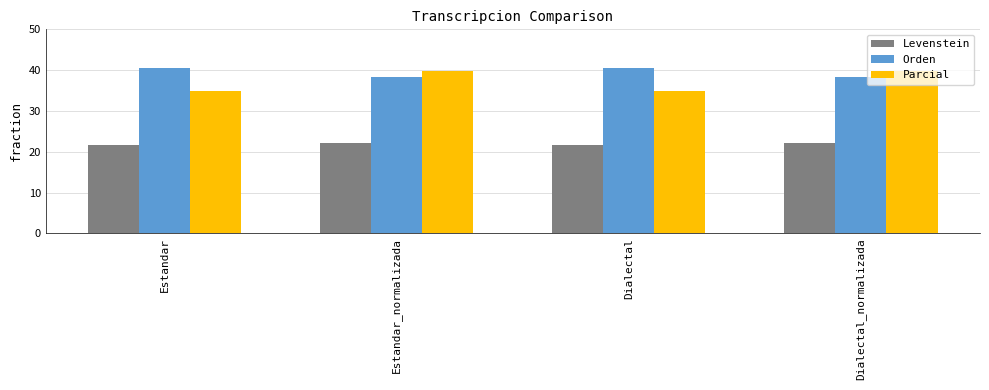

How many bars are there in total?

12